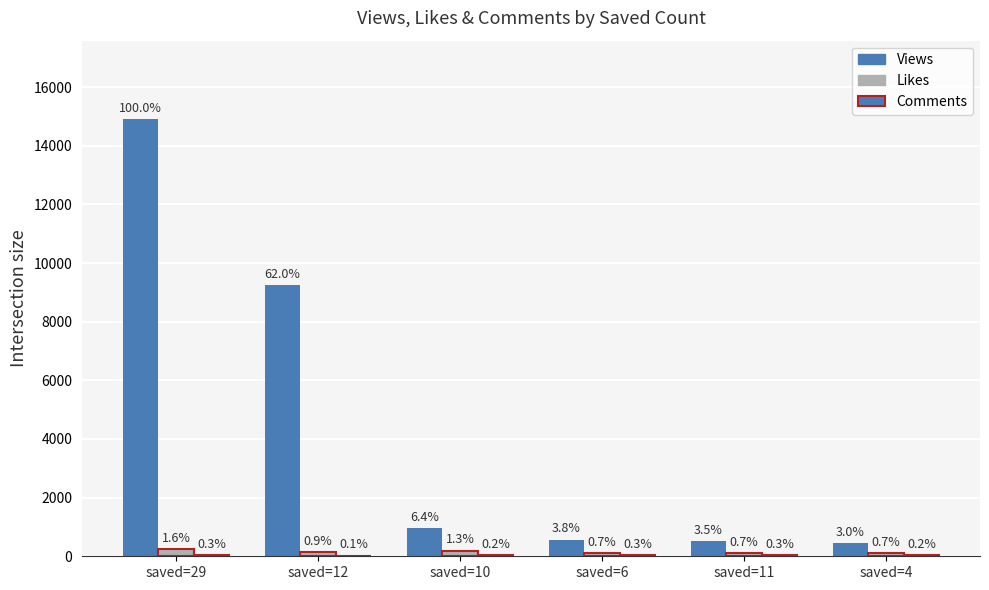

Are the bars grouped side by side (vs. stacked)?

Yes